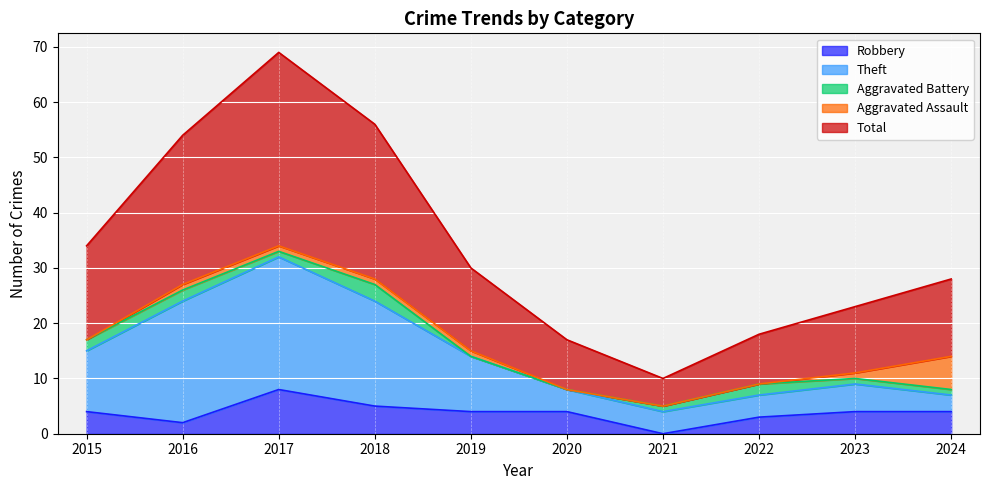

How many interior local peaks does the Theft series have?

2